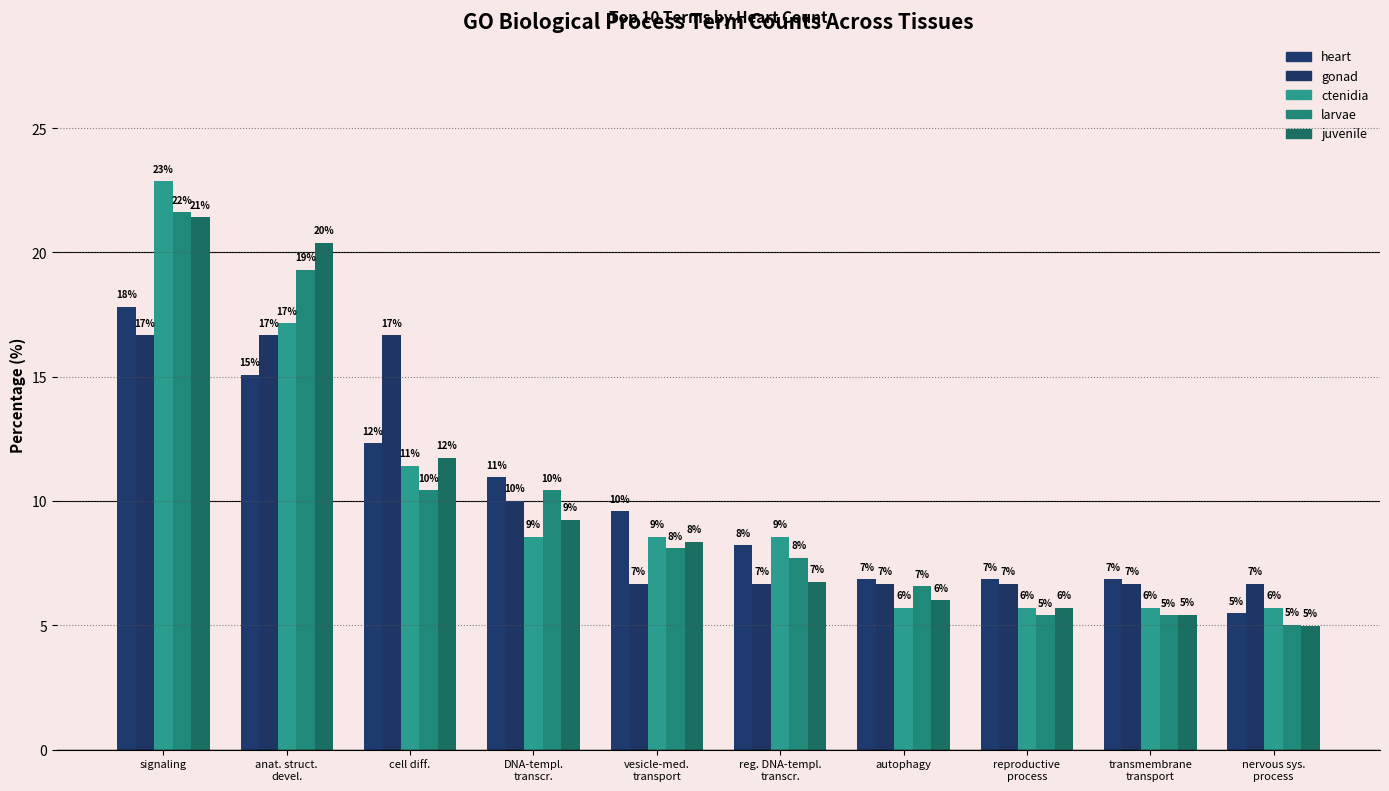

How many groups of bars are there?

10